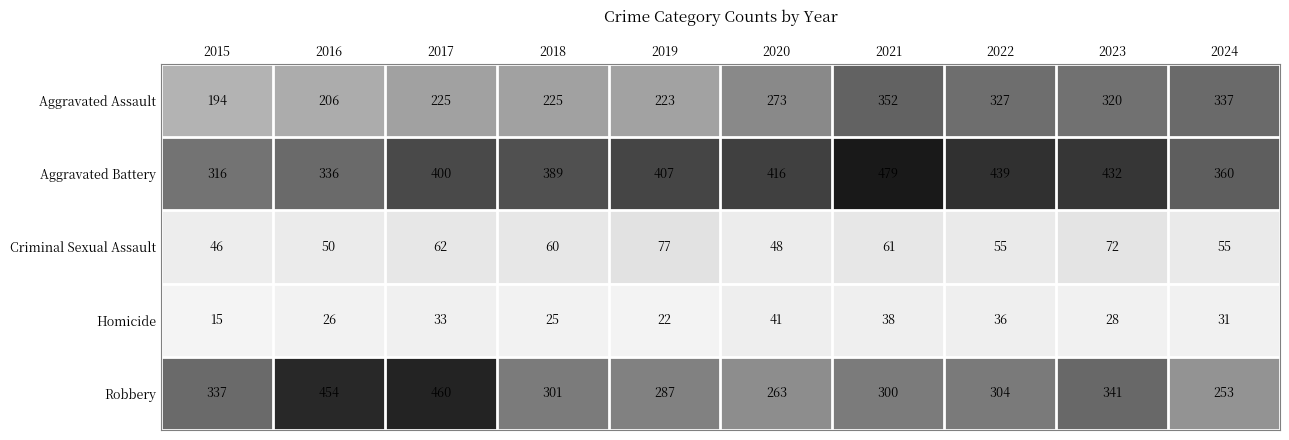

List the labels in order of Aggravated Battery value, smallest first.

2015, 2016, 2024, 2018, 2017, 2019, 2020, 2023, 2022, 2021